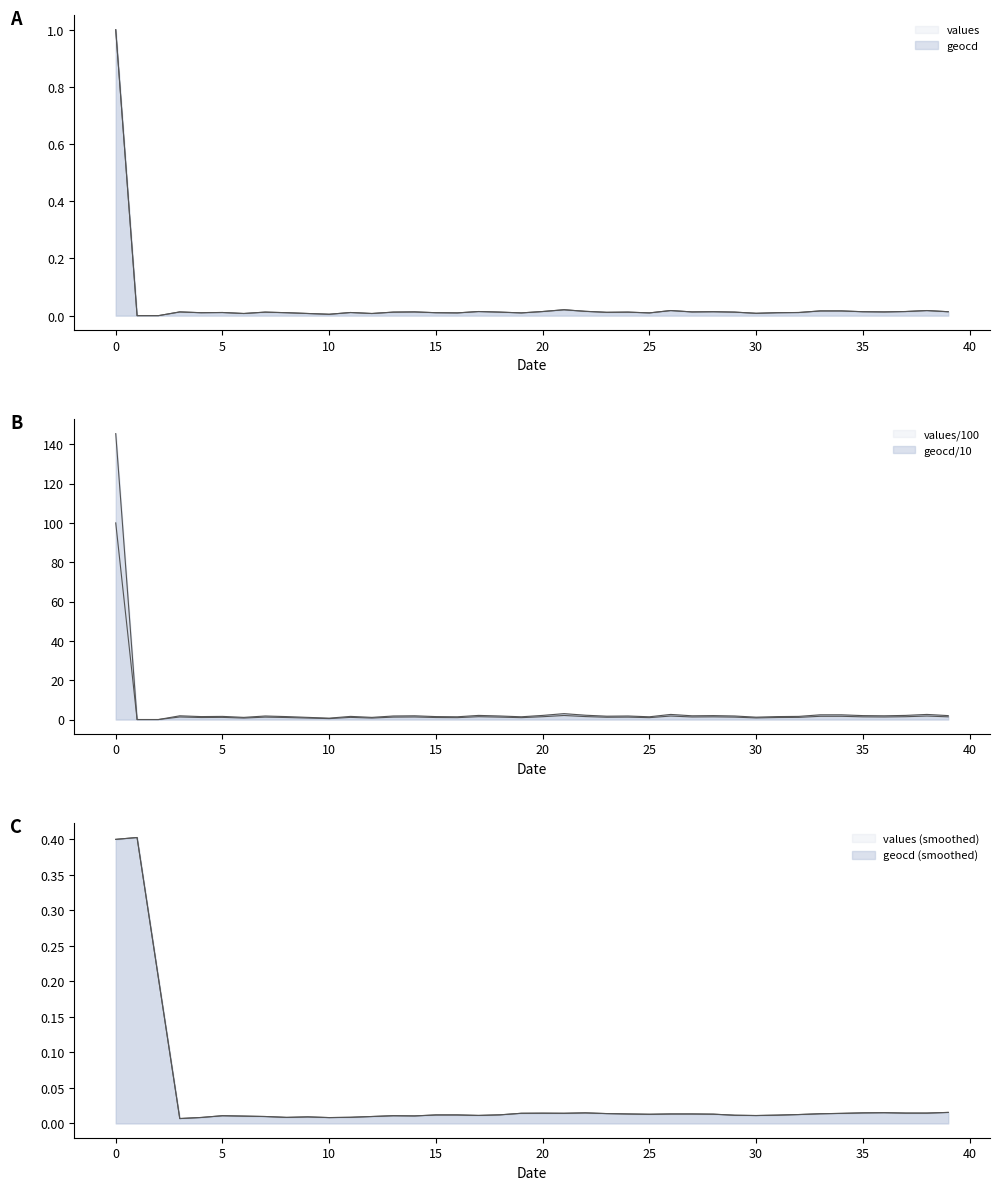

Between 9 and 29, which series saw the biggest shift?

values